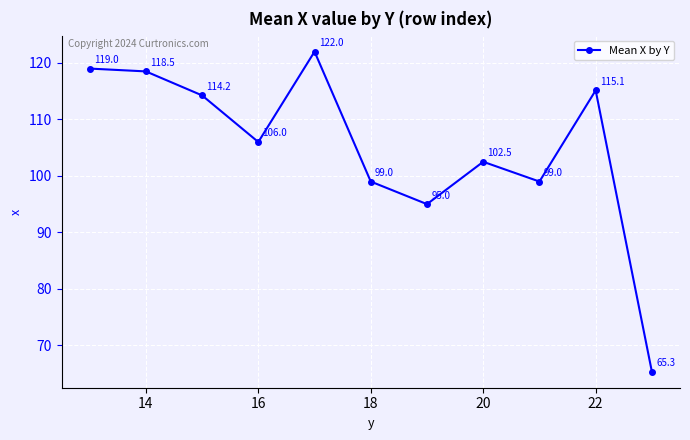

How many categories are shown in the chart?

11